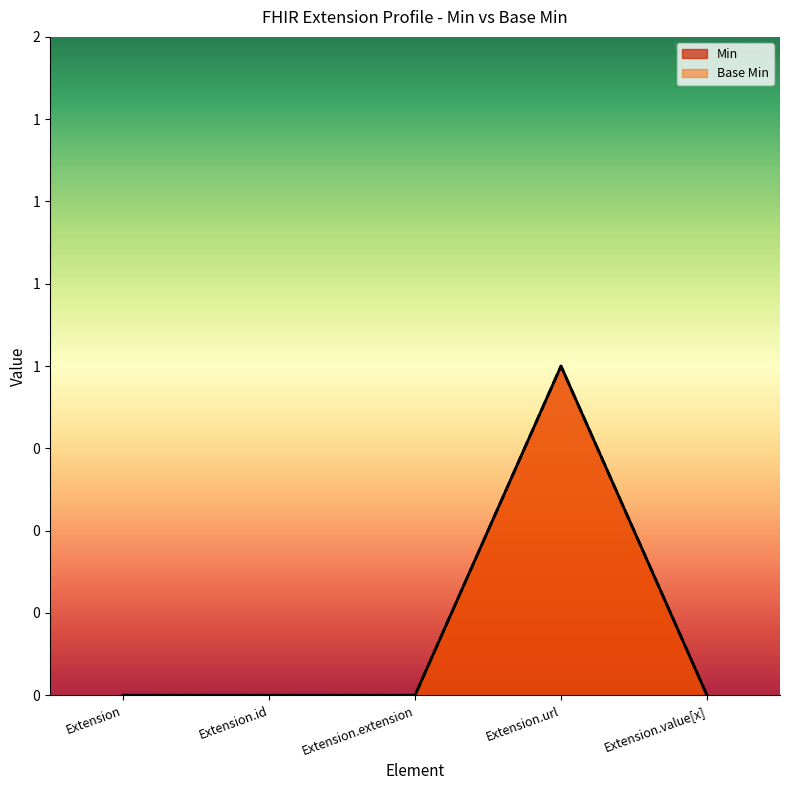

What position from the left is Extension.extension?

3